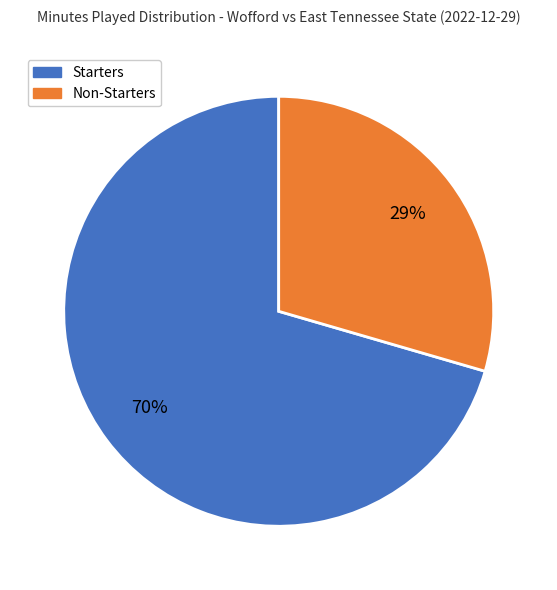

Does any single category account for the majority?

Yes